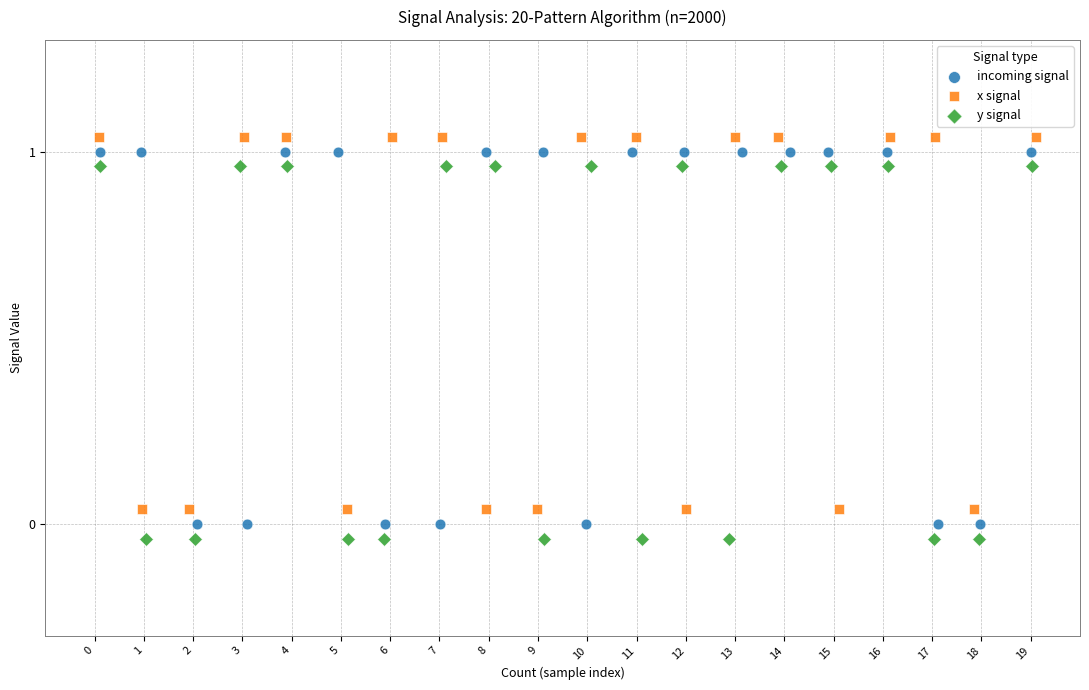

What are all the series names shown in the legend?

incoming signal, x signal, y signal